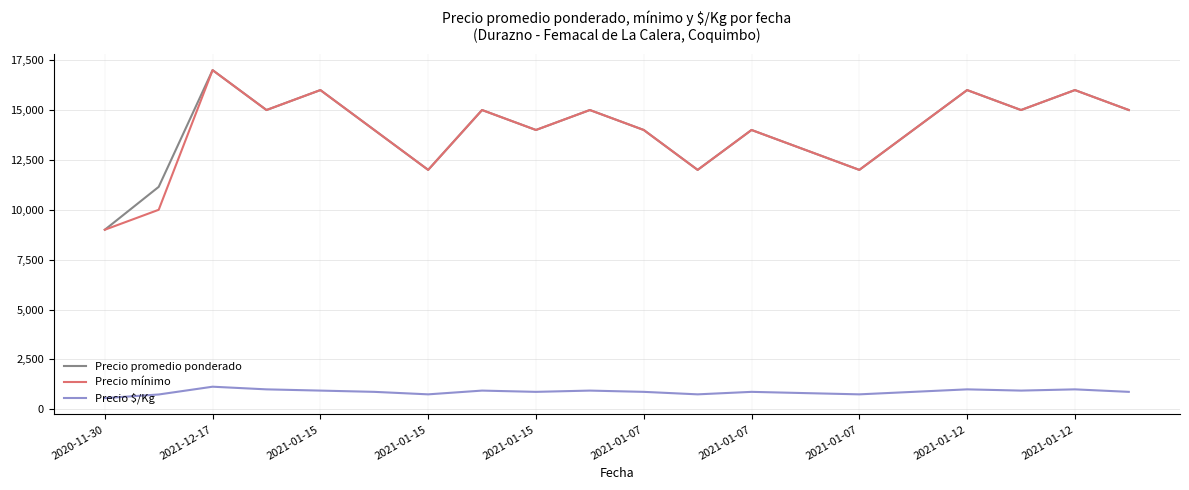

What is the minimum value for Precio promedio ponderado?

9000